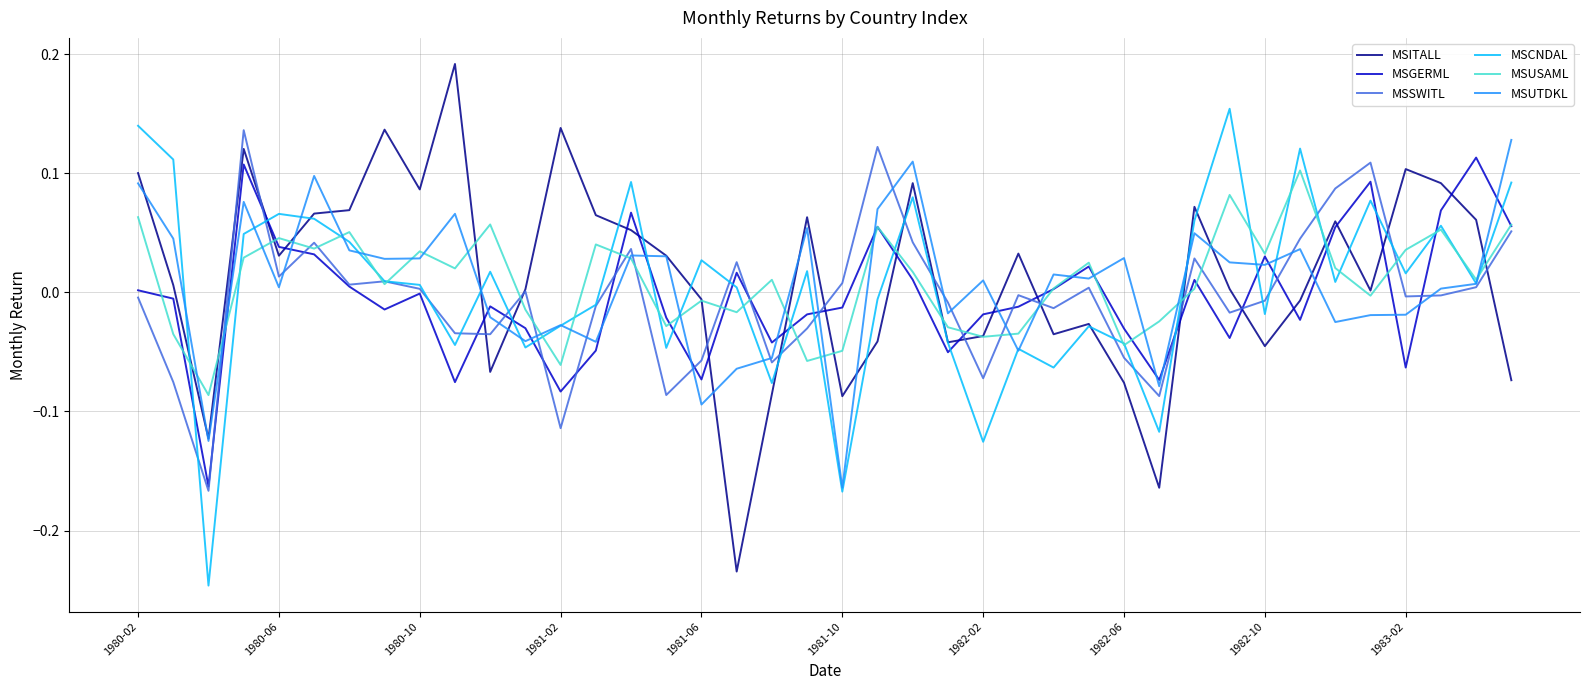

True or false: MSITALL has more than 0 points higher than both neighbors.

True